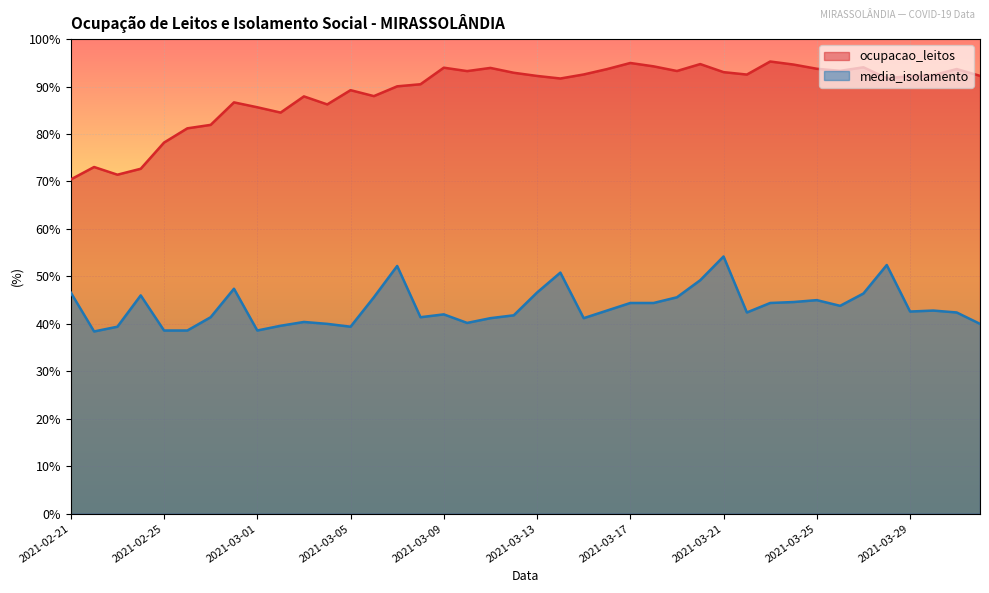

At how many categories does at least one series exceed 76?

36